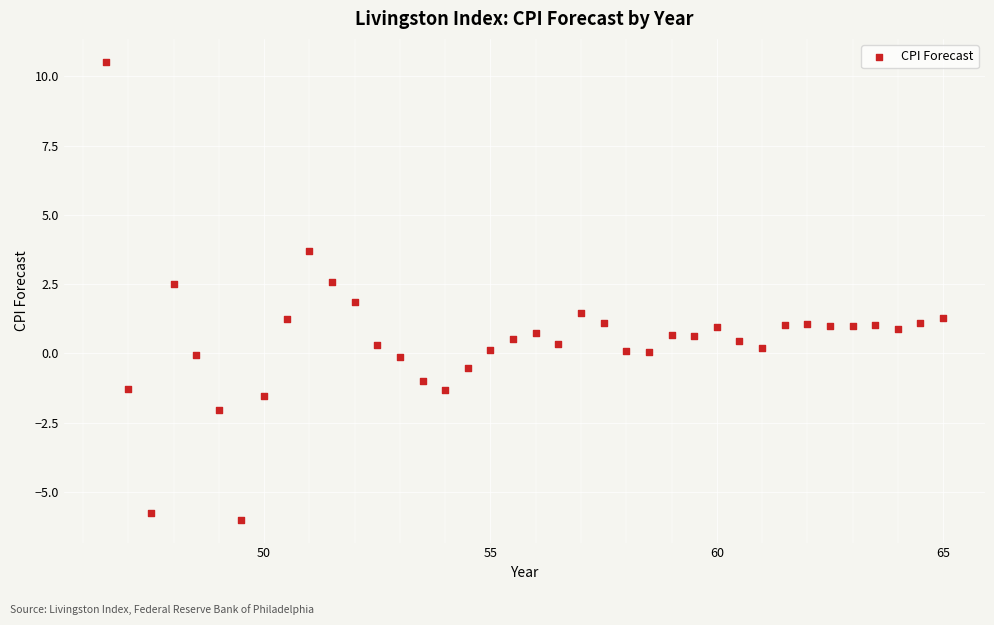

What is the range of X values (max minus min)?

18.5